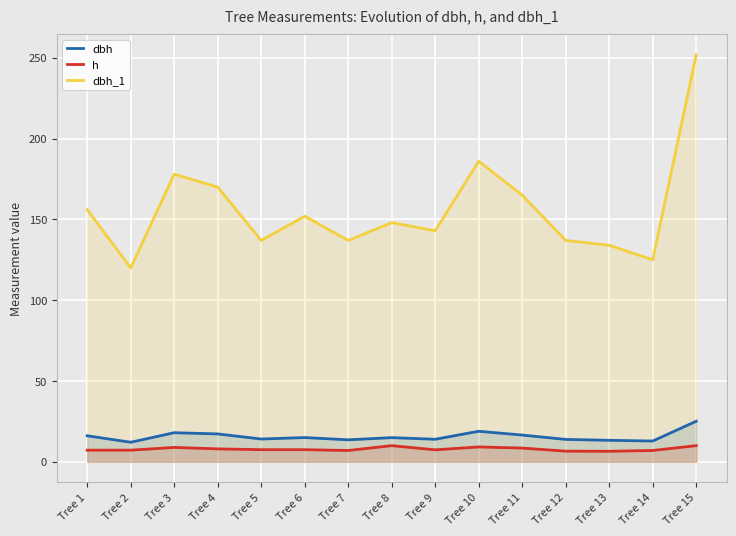

What is the sum of the dbh values at Tree 7 and Tree 10?

32.5